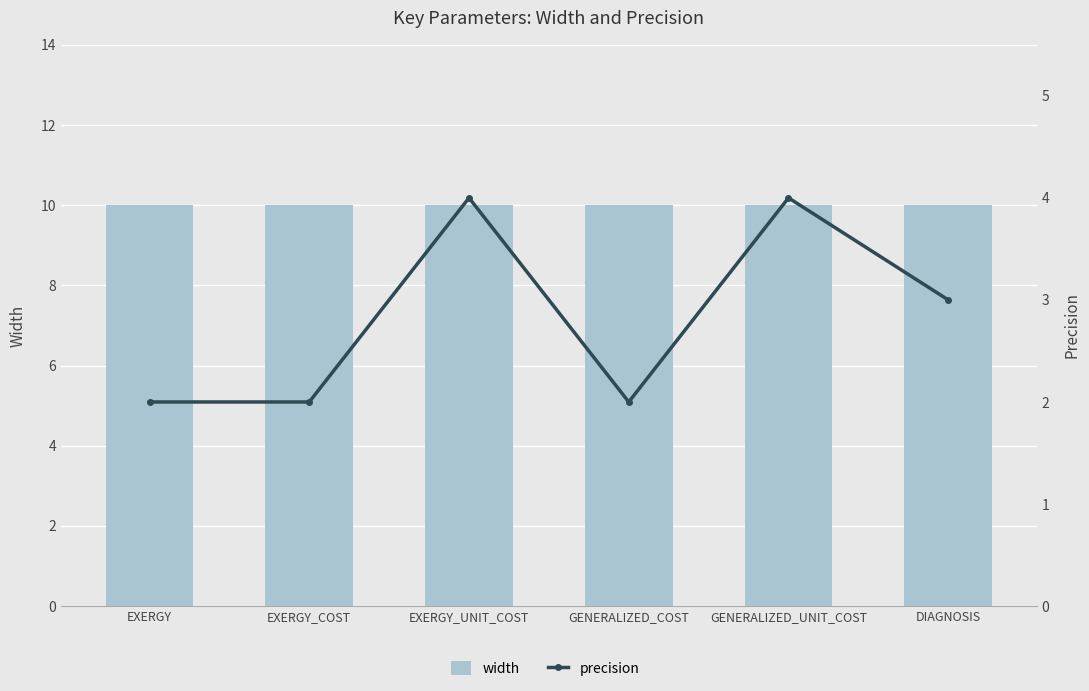

What is the difference between the maximum and minimum values in the precision series?

2